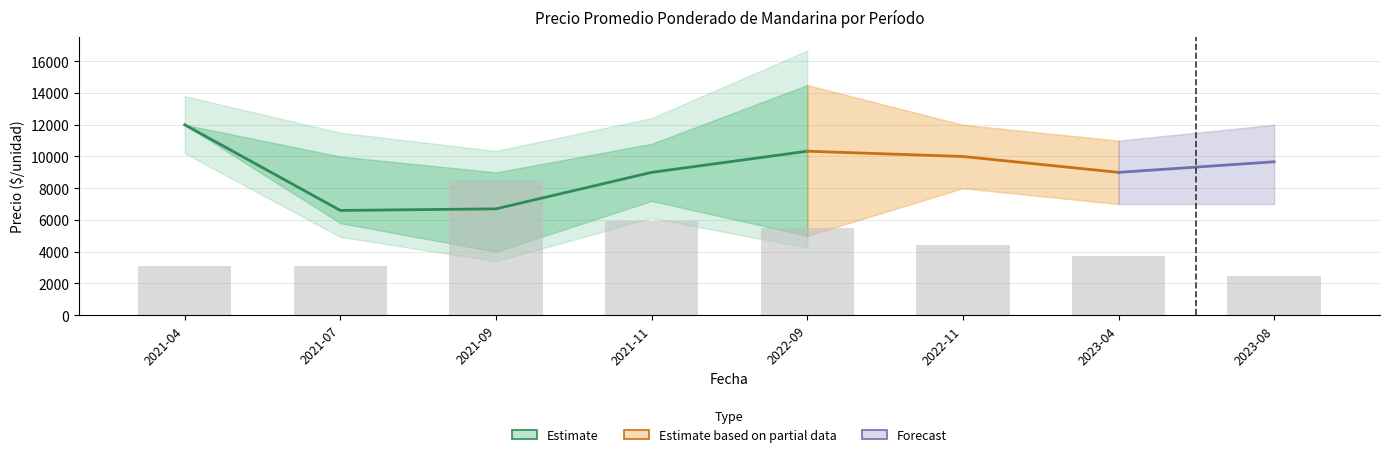

How many series are shown in this chart?

3